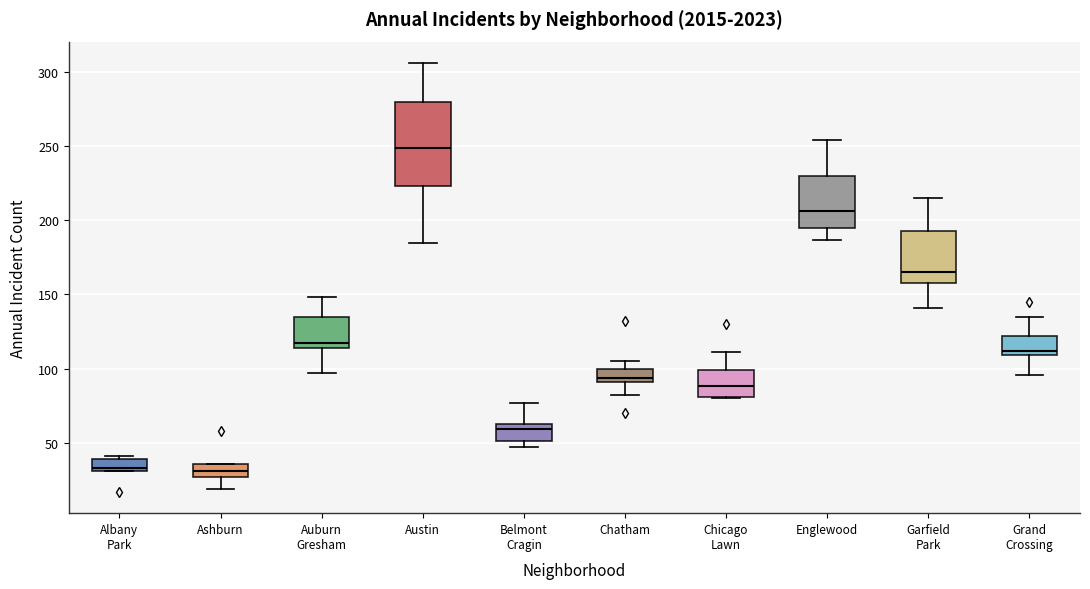

Reading left to right, transcribe this box plot: for each box, give where its median line is, the range the box spans, and where its two whiskers end, as read against the y-axis. The values are not printed on the chart, so give them approximately, as read against the axis.

Albany Park: median 35, box 30 to 40, whiskers 30 to 40 (just above the box's upper edge)
Ashburn: median 30, box 25 to 35, whiskers 20 to 35
Auburn Gresham: median 115 (just above the box's lower edge), box 115 to 135, whiskers 95 to 150
Austin: median 250, box 225 to 280, whiskers 185 to 305
Belmont Cragin: median 60, box 50 to 65, whiskers 45 to 75
Chatham: median 95, box 90 to 100, whiskers 80 to 105
Chicago Lawn: median 90, box 80 to 100, whiskers 80 to 110
Englewood: median 205, box 195 to 230, whiskers 185 to 255
Garfield Park: median 165, box 160 to 195, whiskers 140 to 215
Grand Crossing: median 110 (just above the box's lower edge), box 110 to 120, whiskers 95 to 135